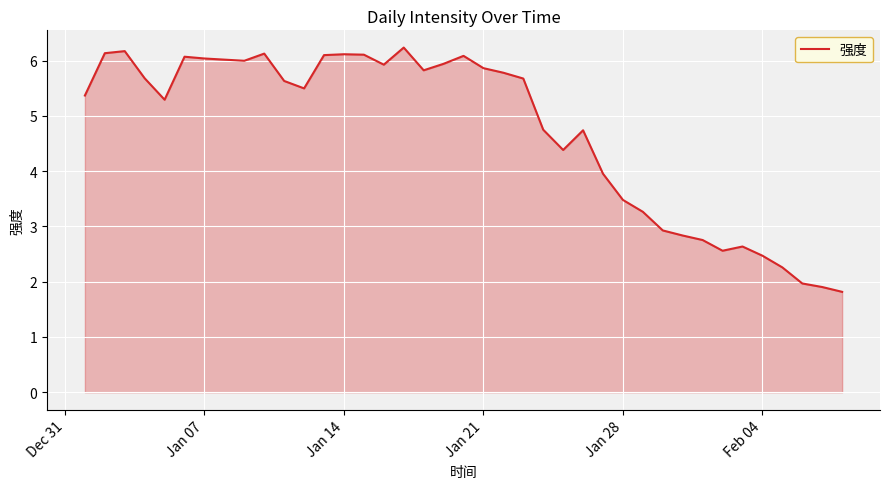

What is the difference between the maximum and minimum values?

4.4